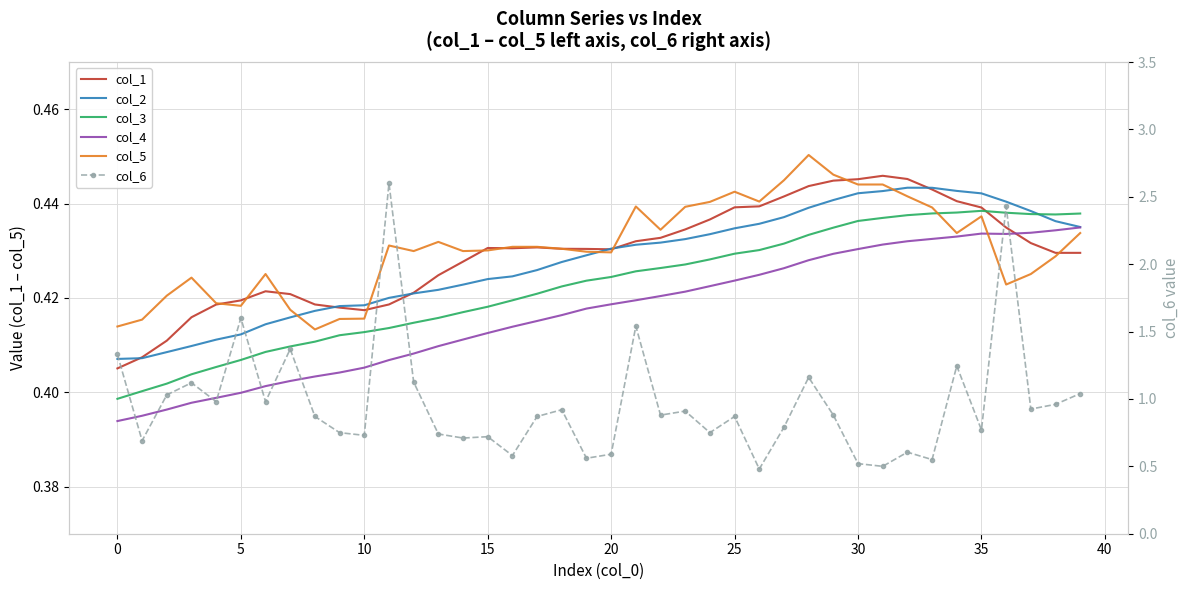

How many series are shown in this chart?

6